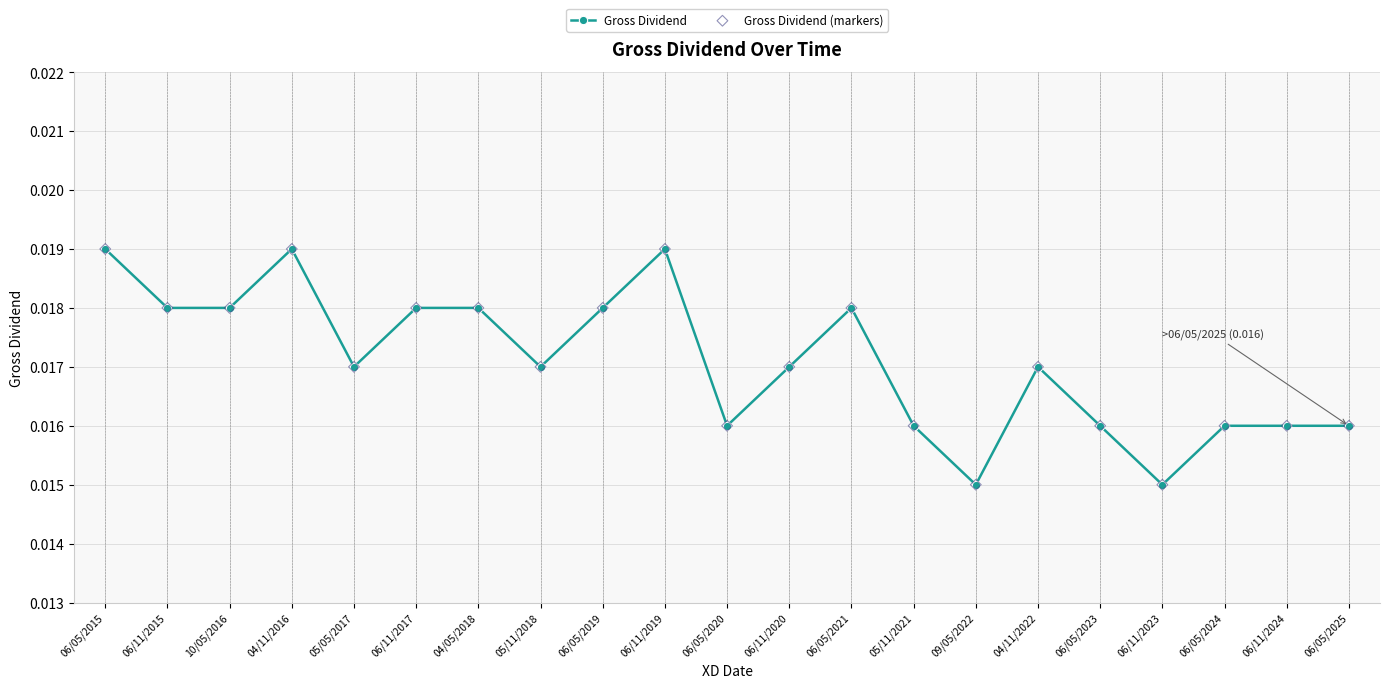

Between 06/11/2024 and 10/05/2016, which is larger?

10/05/2016